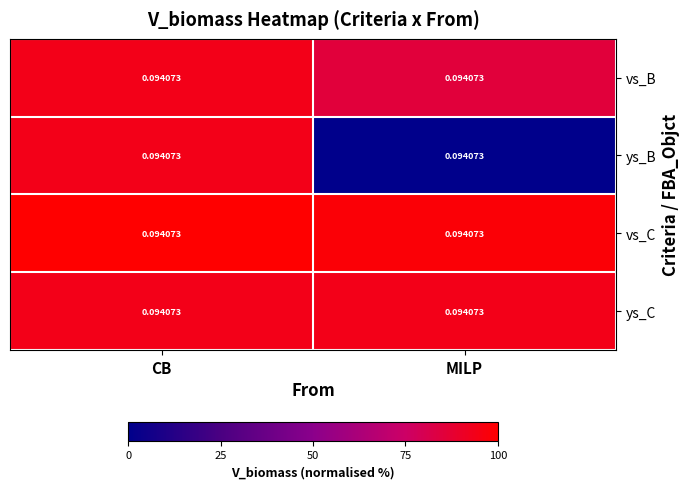

Between CB and MILP, which series saw the biggest shift?

ys_B